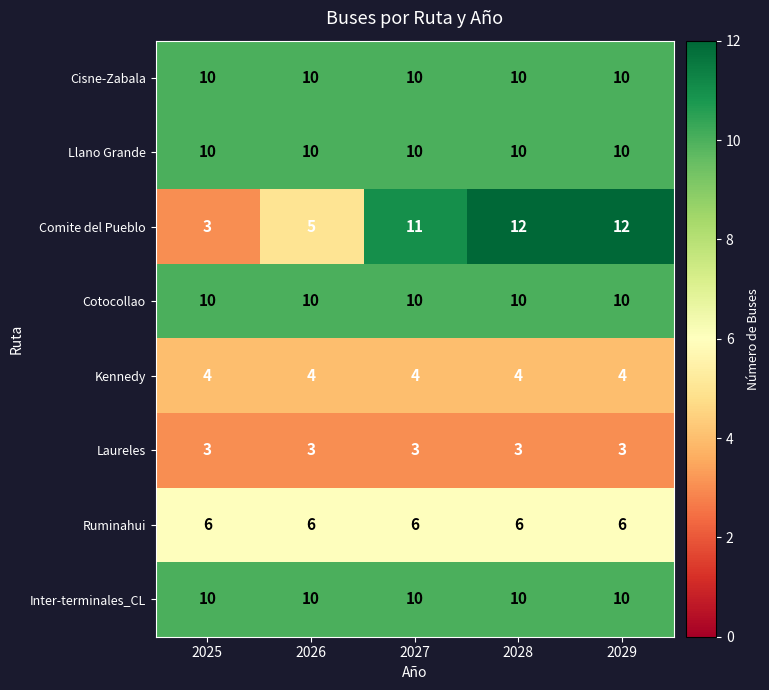

What is the maximum value shown in the chart?

12